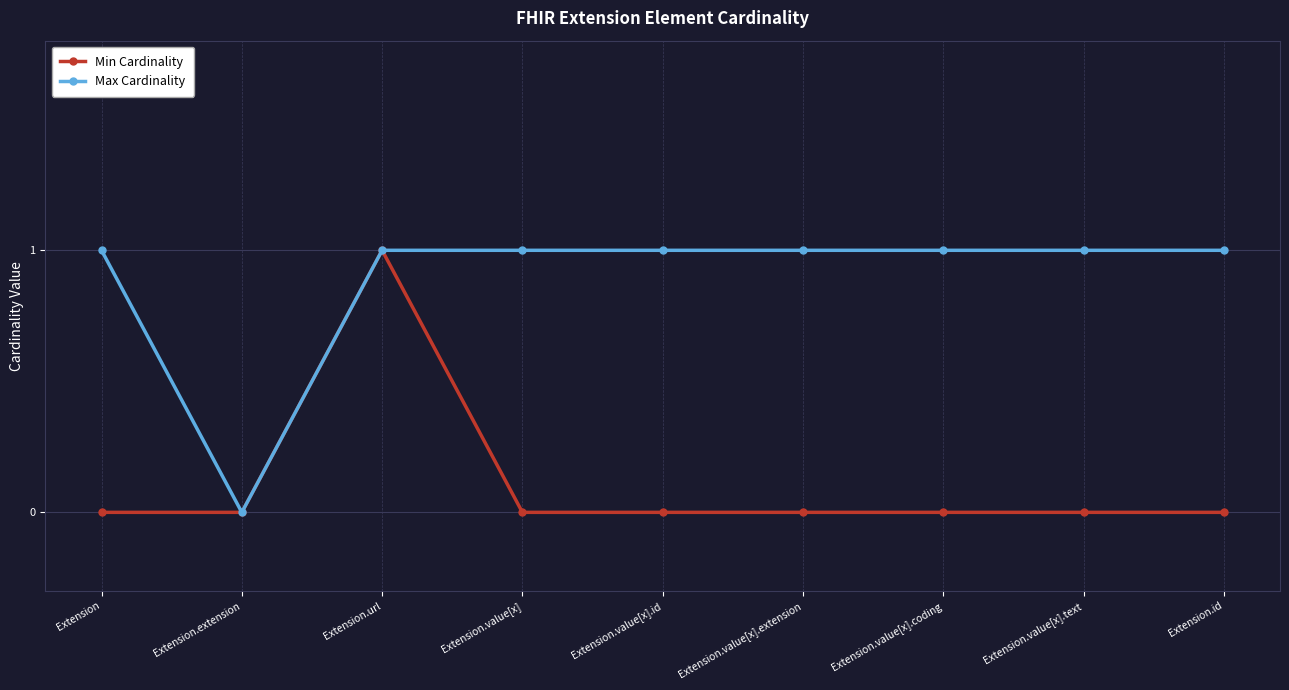

How many Min Cardinality values are between 0 and 1?

9